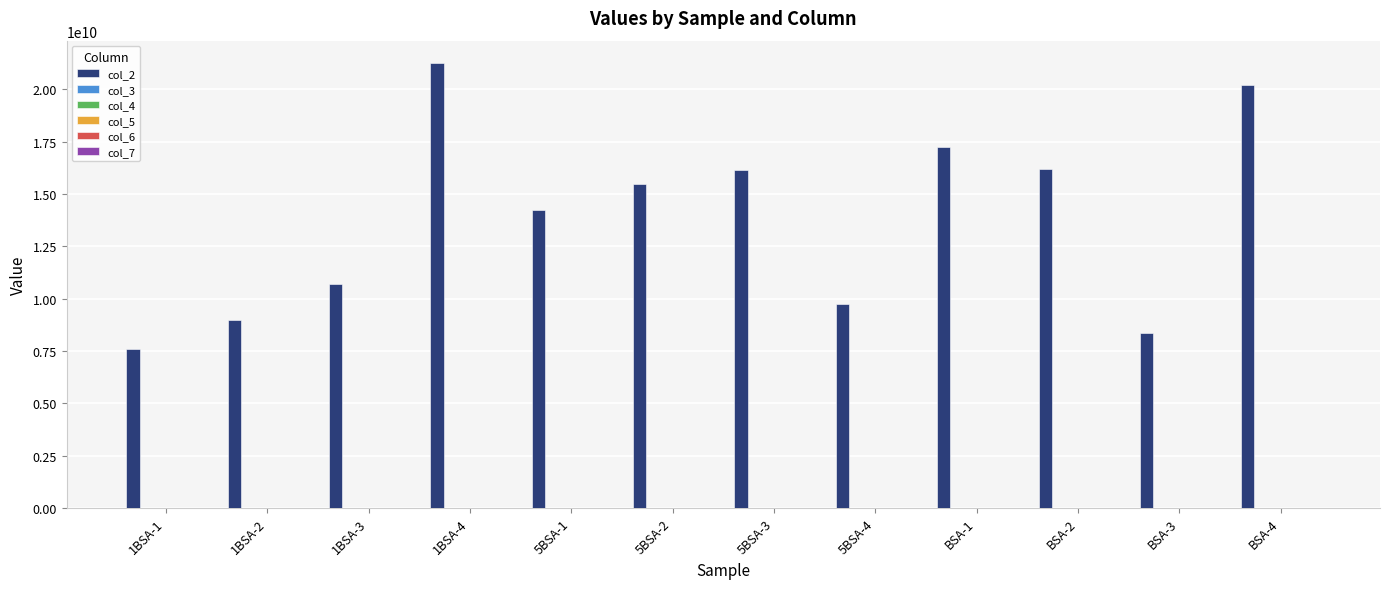

How many series are shown in this chart?

6